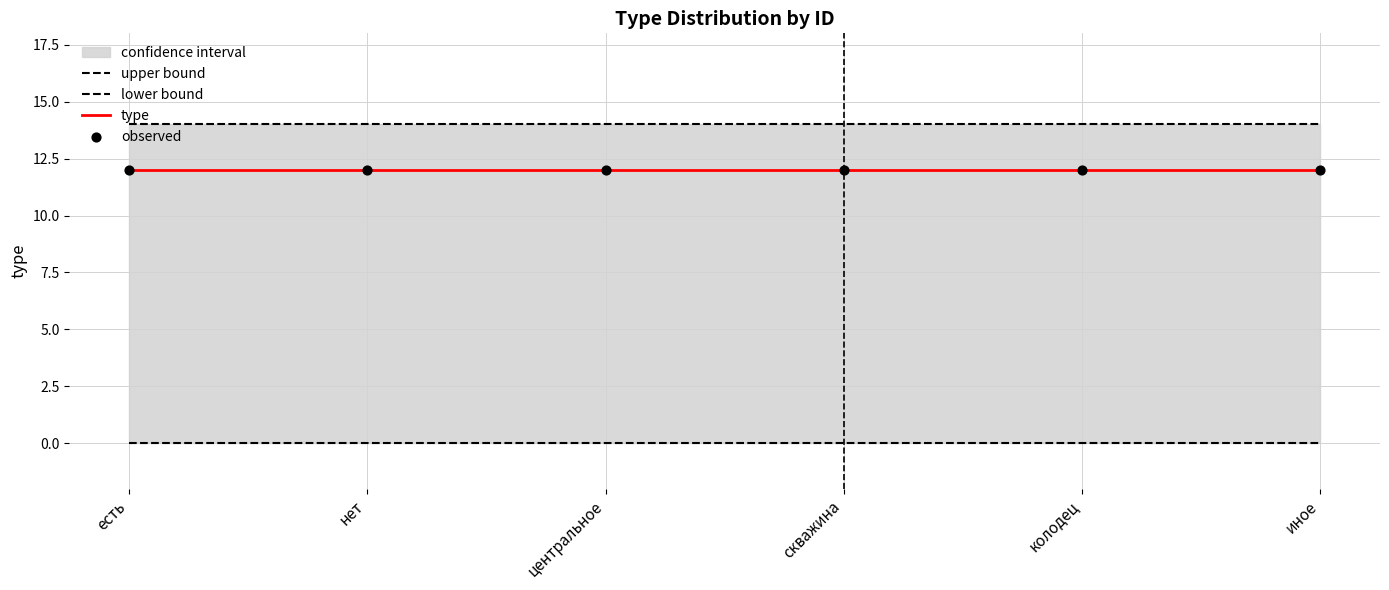

At how many categories does at least one series exceed 8?

6